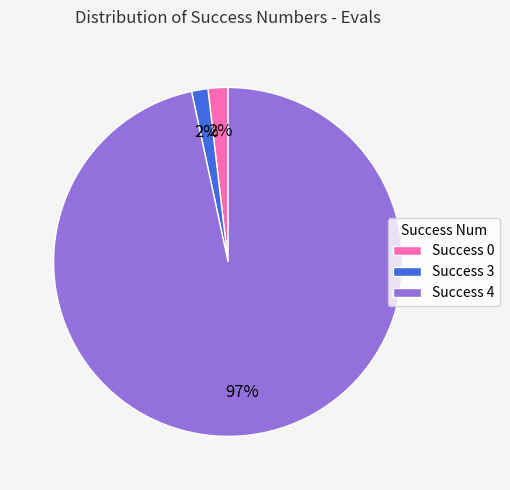

Between Success 3 and Success 4, which is larger?

Success 4